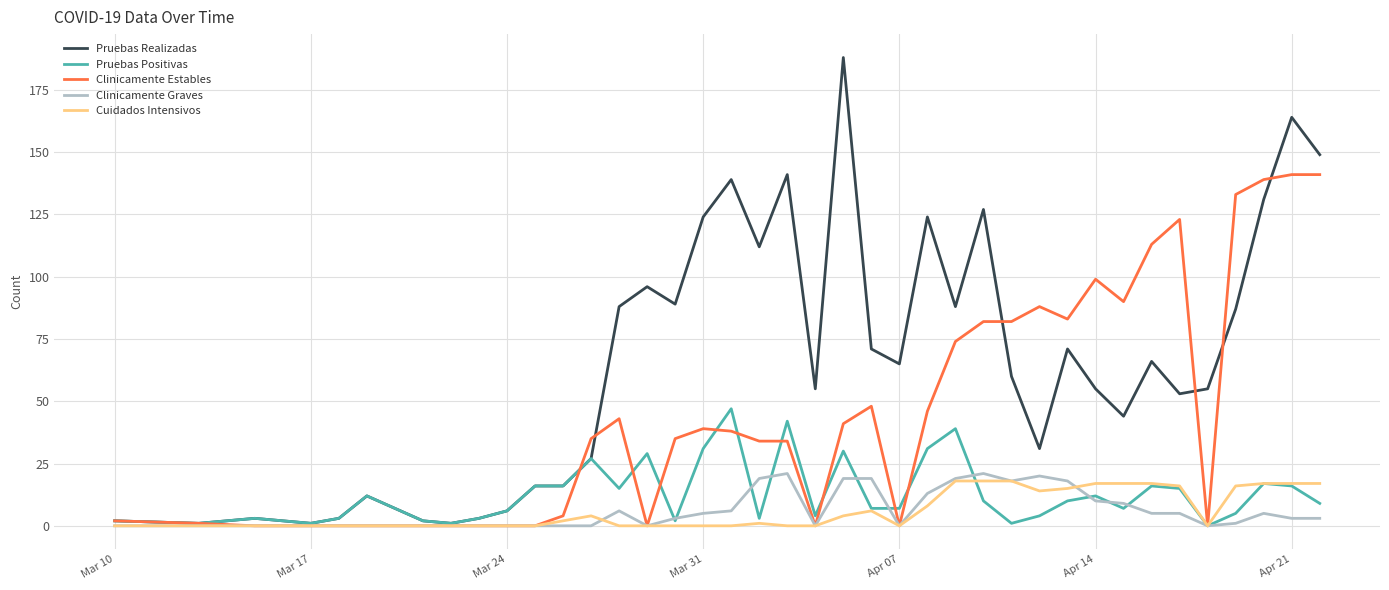

Which series has the widest spread of values?

Pruebas Realizadas